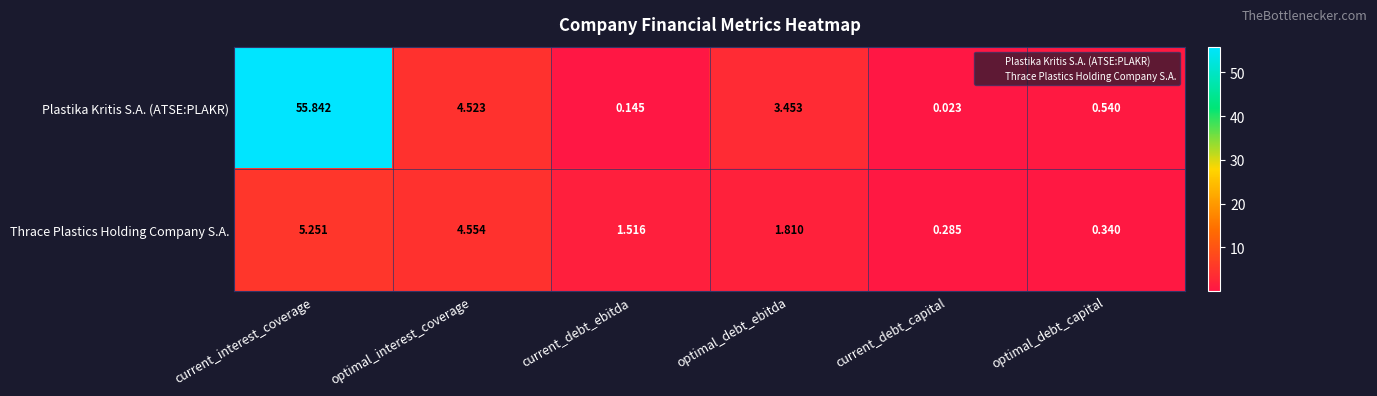

Which series has the widest spread of values?

Plastika Kritis S.A. (ATSE:PLAKR)